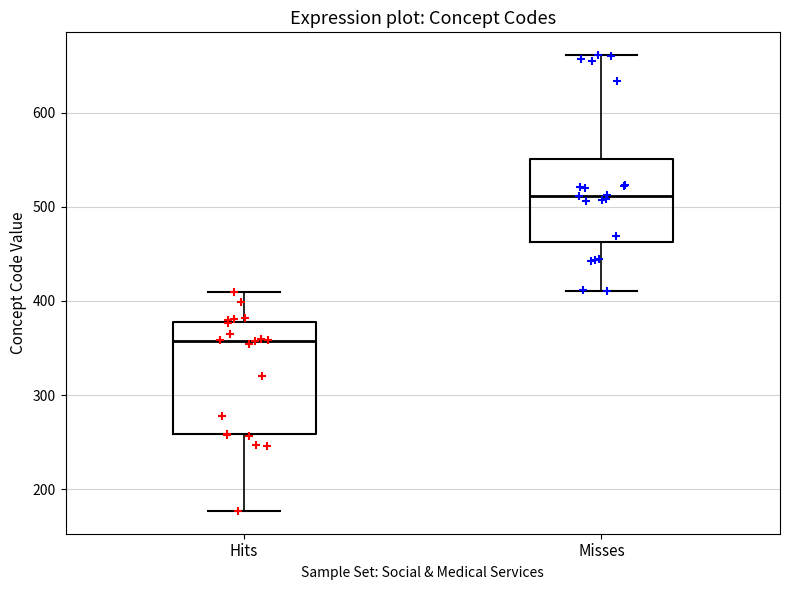

Which box has the lowest median line?

Hits